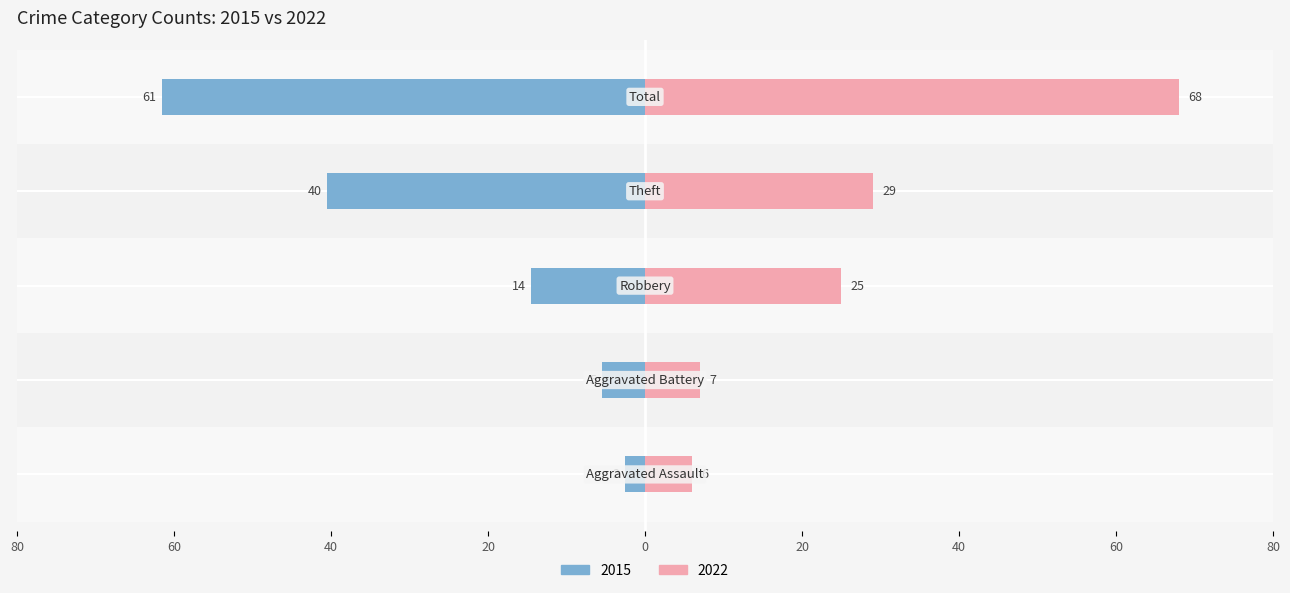

List the series in order of their overall mean, highest first.

2022, 2015